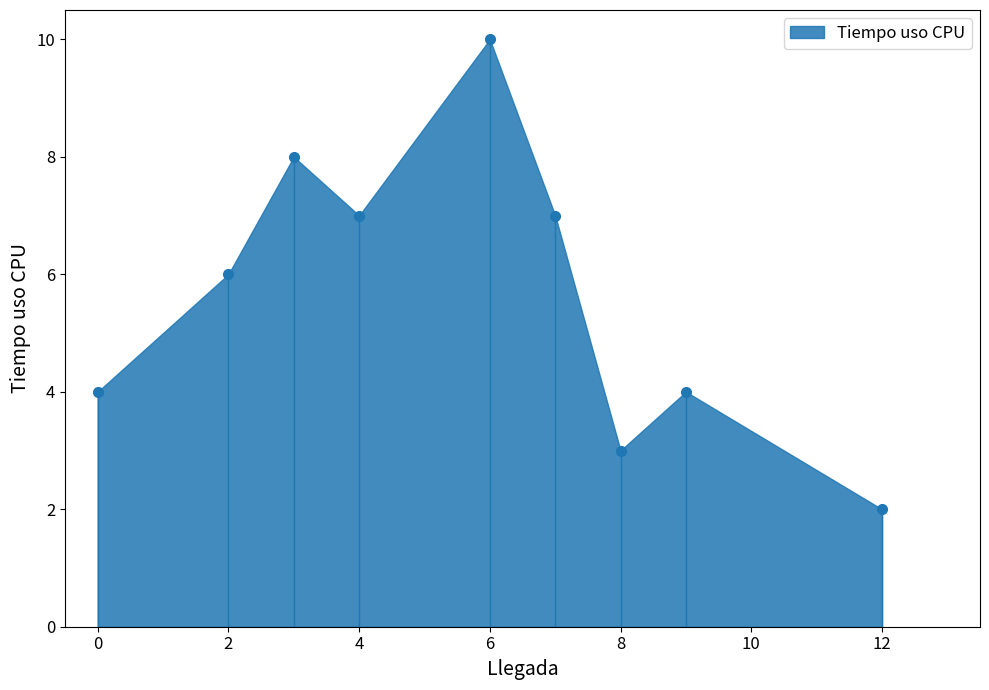

What is the minimum value shown in the chart?

2